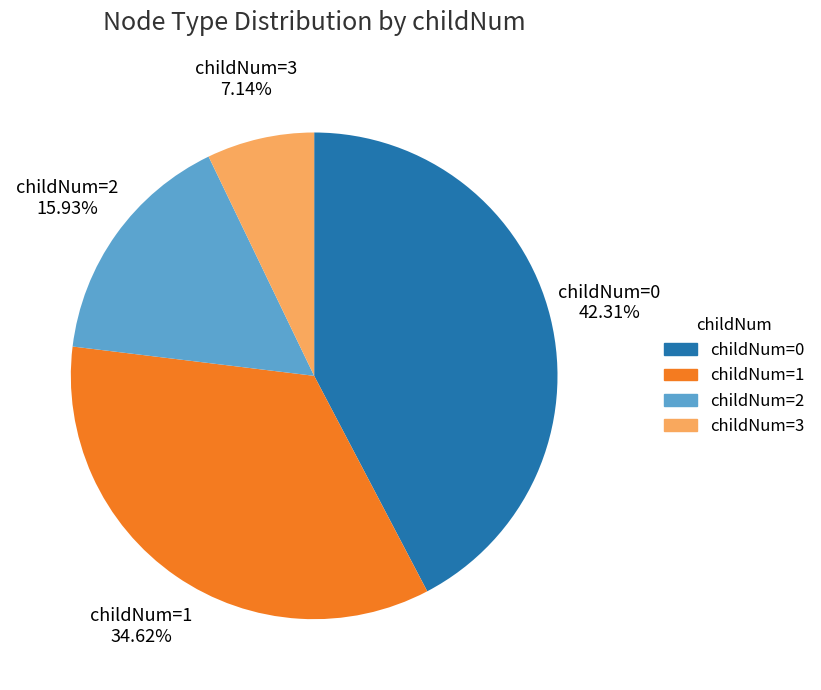

Which slice is the smallest?

childNum=3